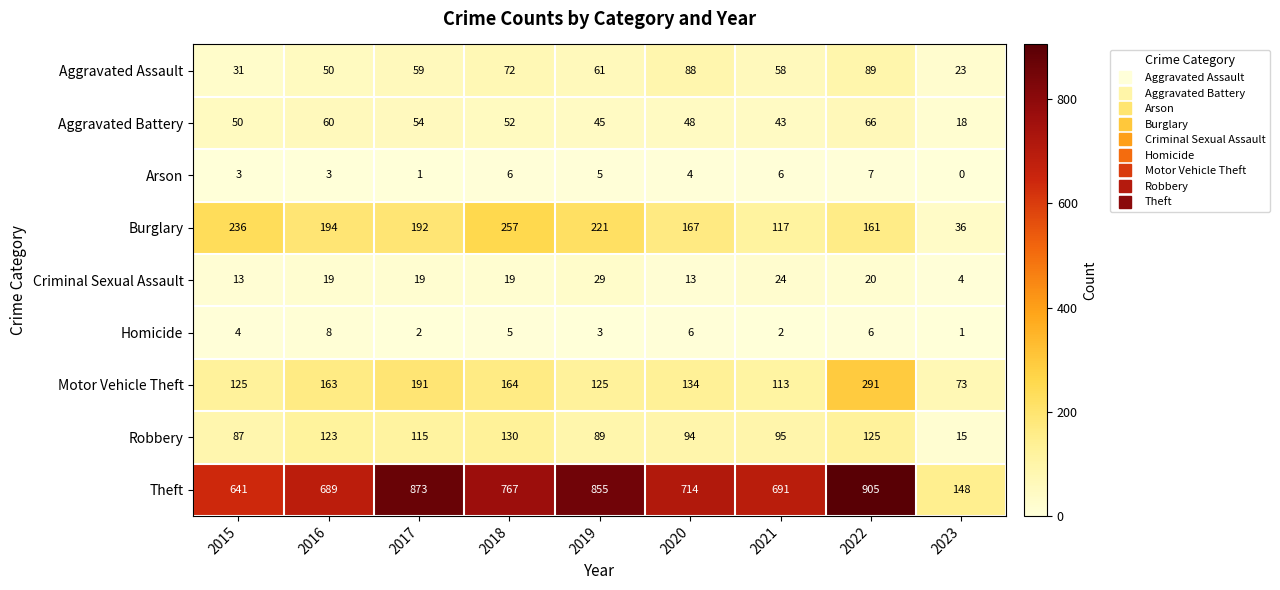

Where does the Motor Vehicle Theft series first go above 134?

2016